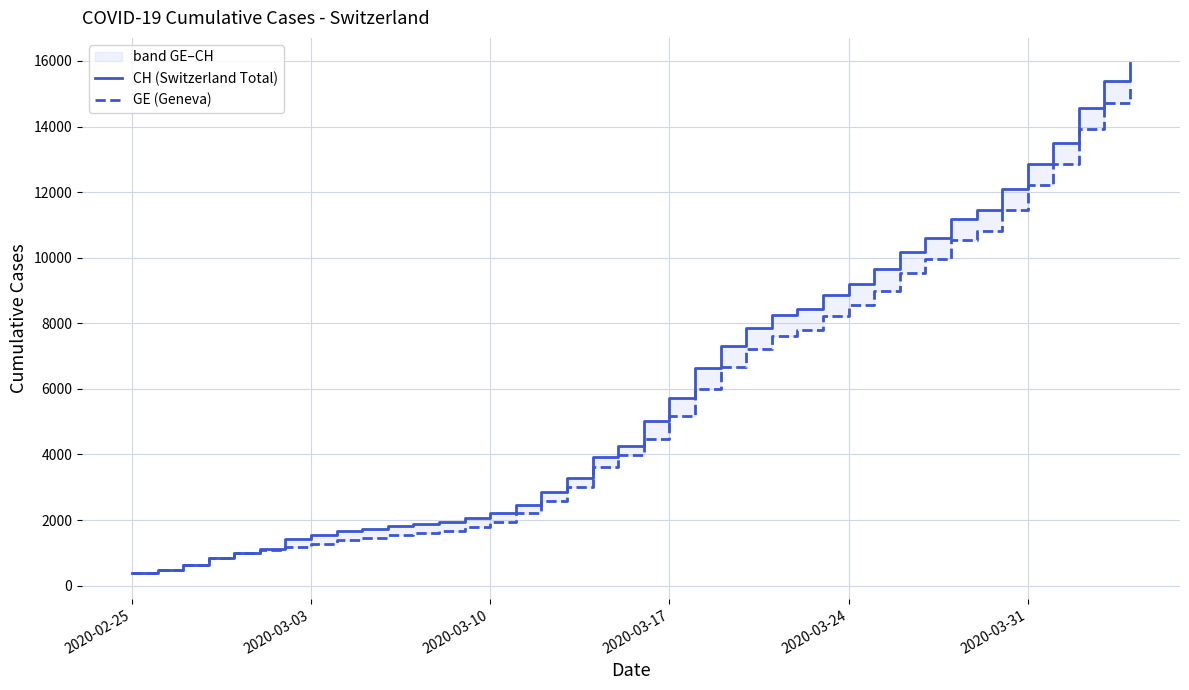

What is the lowest value of the CH (Switzerland Total) series?

375